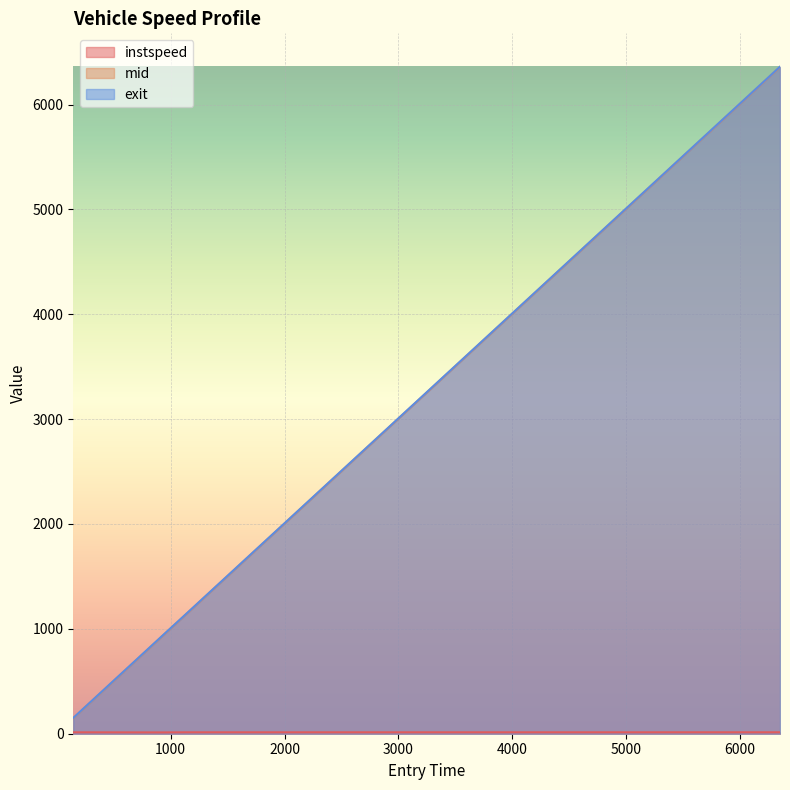

What are all the series names shown in the legend?

instspeed, mid, exit